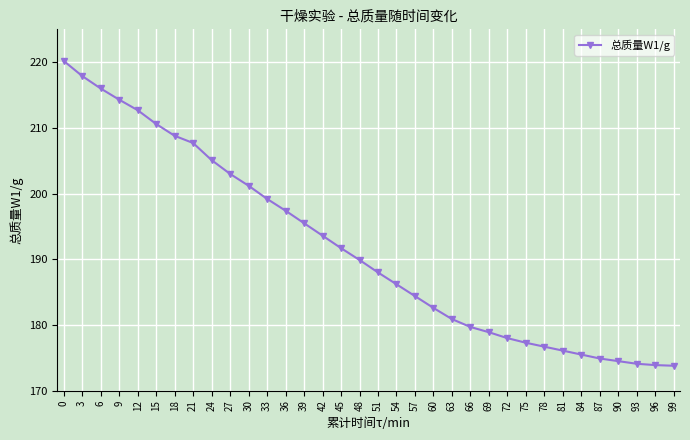

Approximately how many times larger is the value at 48 compared to 33?

1.0